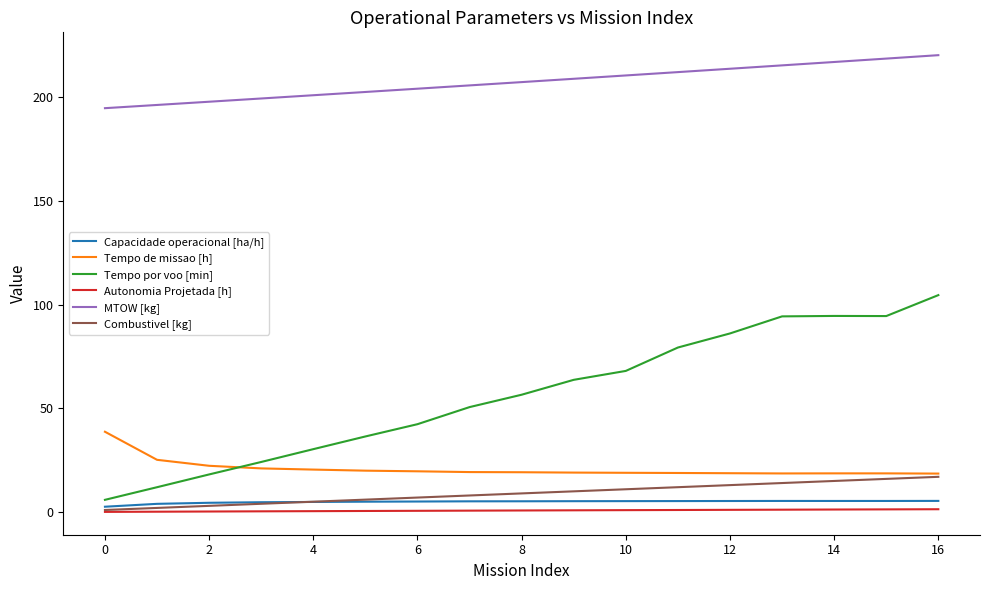

What is the maximum value shown in the chart?

220.3